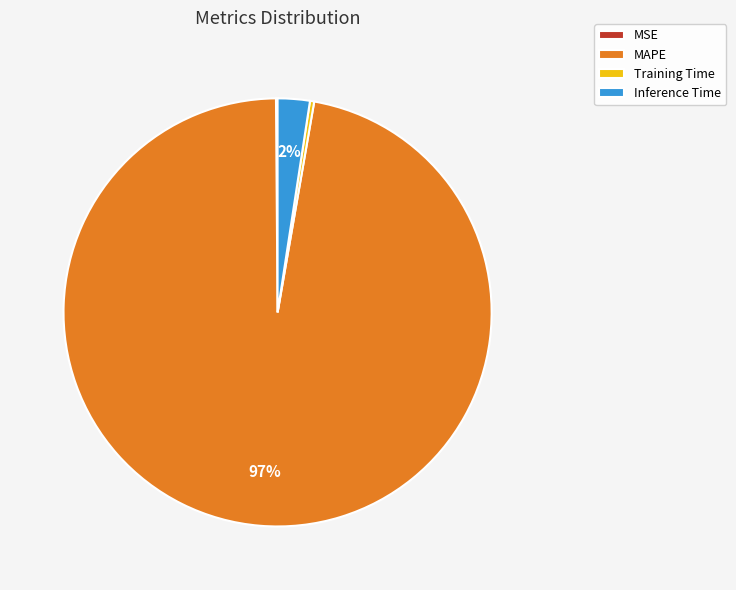

Do MAPE and Training Time together represent more than half of the pie?

Yes